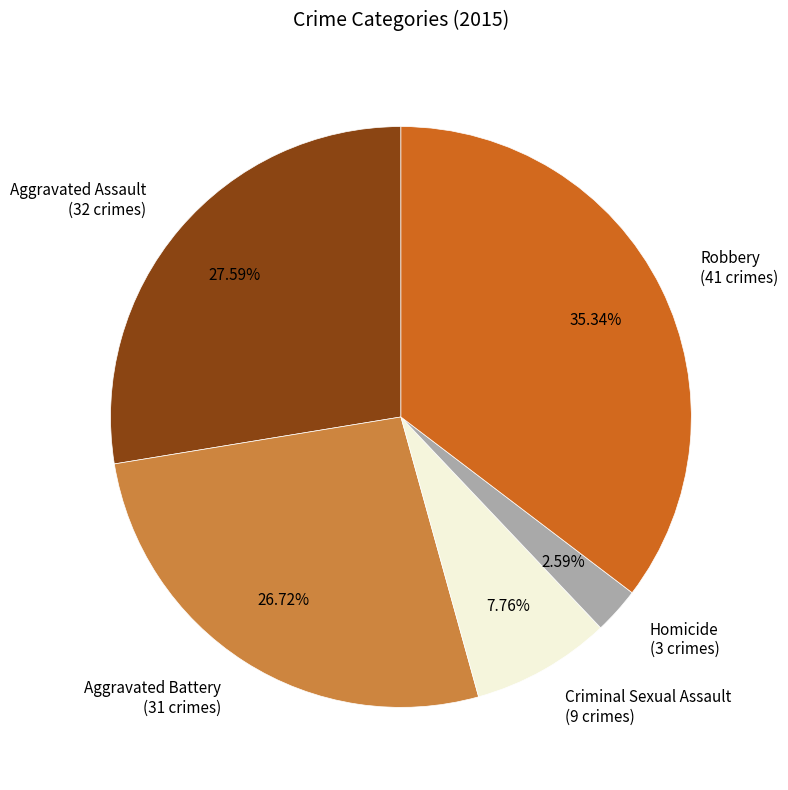

What is the total percentage of Aggravated Battery and Robbery?

62.1%